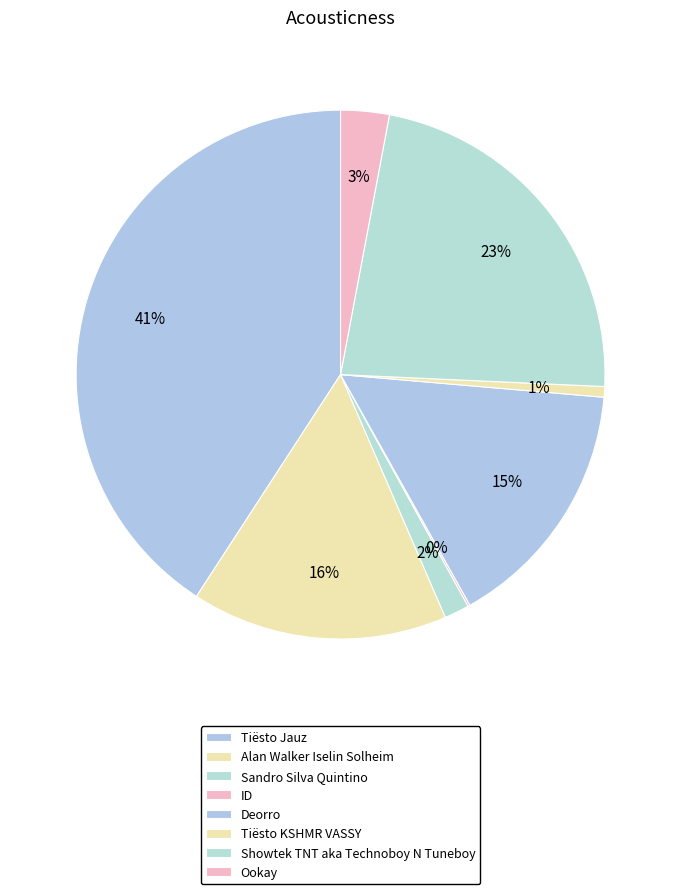

Does Showtek TNT aka Technoboy N Tuneboy represent more than half of the total?

No